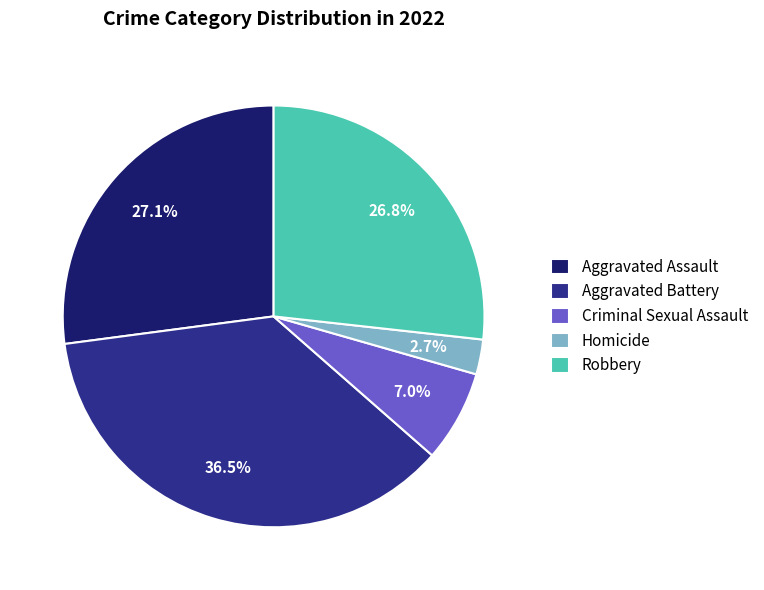

Does Homicide account for over 50% of the chart?

No